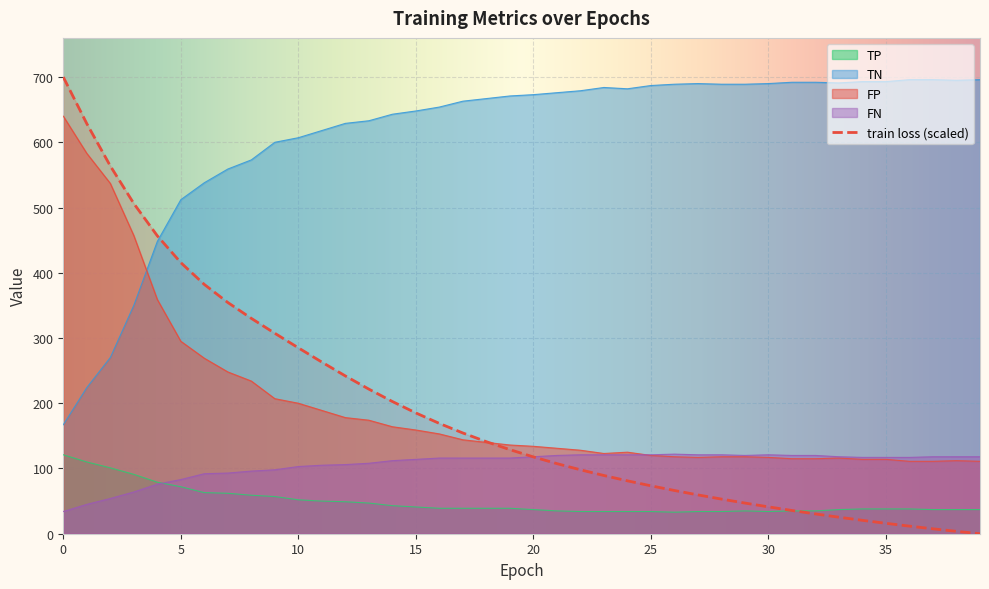

Which has a higher value, 13 or 25?

13